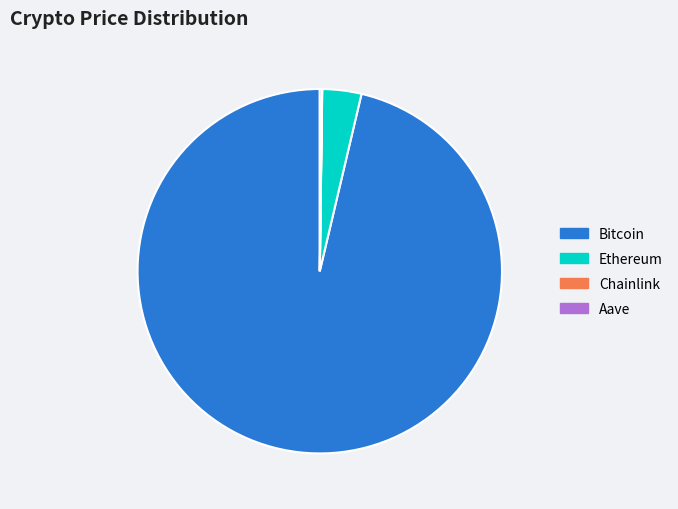

Does any single category account for the majority?

Yes